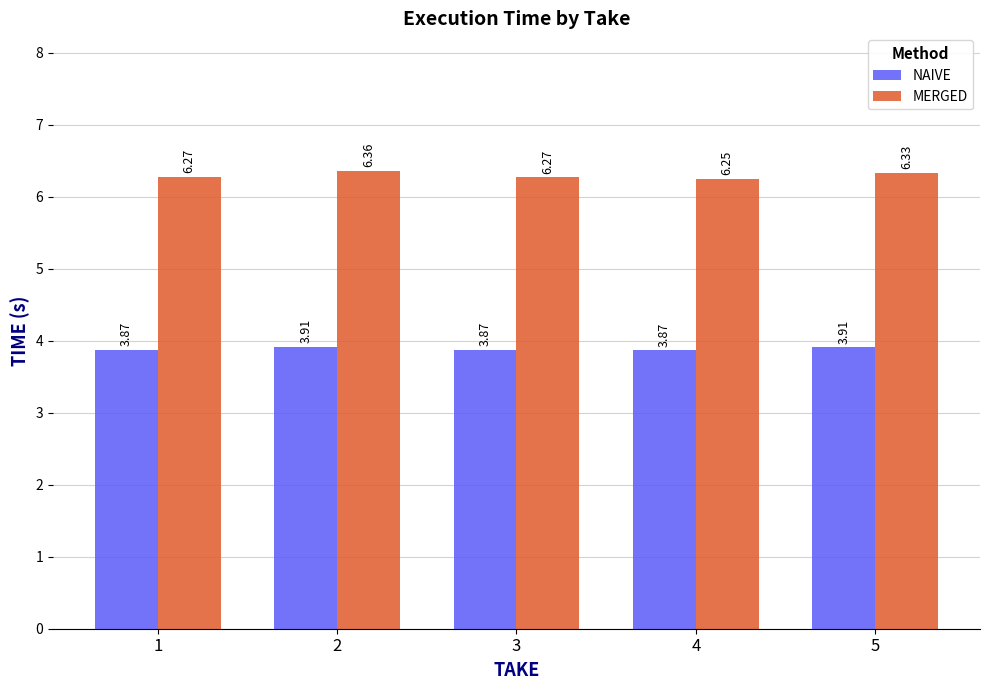

Is it true that NAIVE equals 3.9 at 1?

True